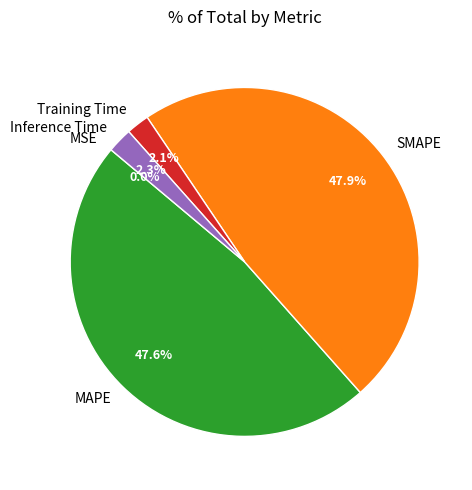

What is the ratio of the value at SMAPE to the value at MAPE?

1.0